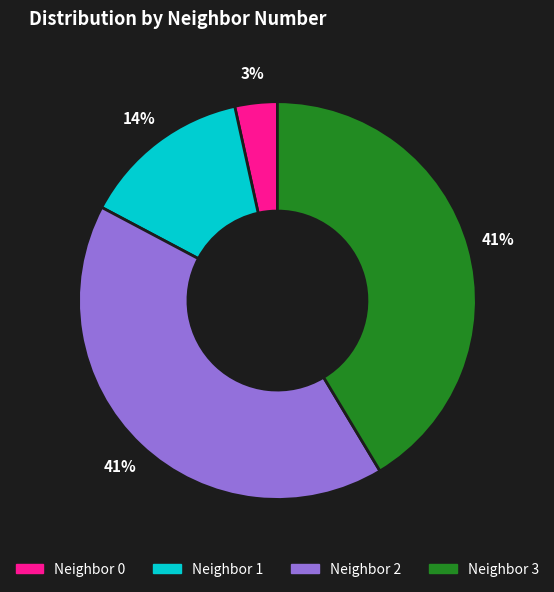

How many slices are in this pie chart?

4